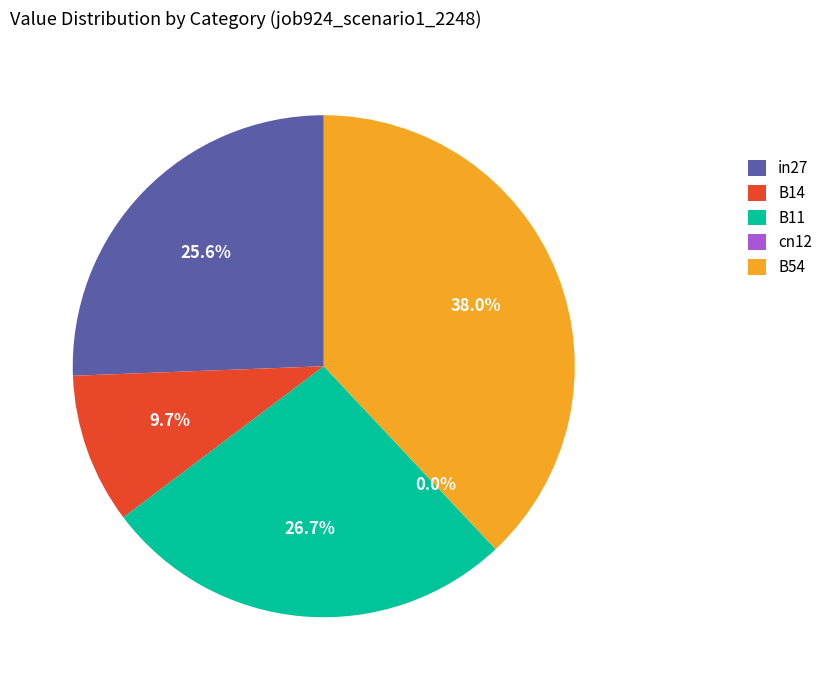

Rank the categories by value from highest to lowest.

B54, B11, in27, B14, cn12